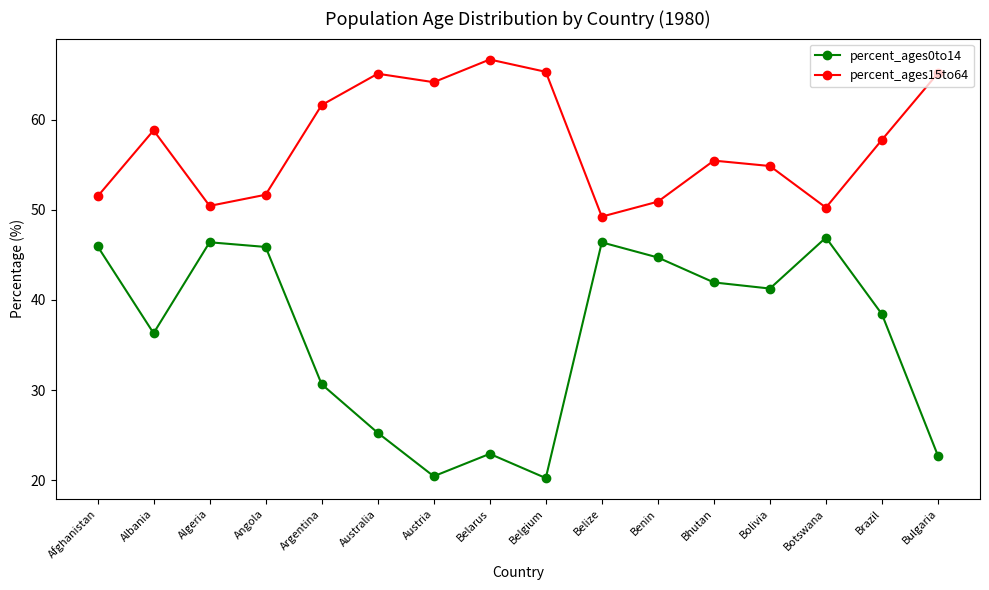

What are all the series names shown in the legend?

percent_ages0to14, percent_ages15to64